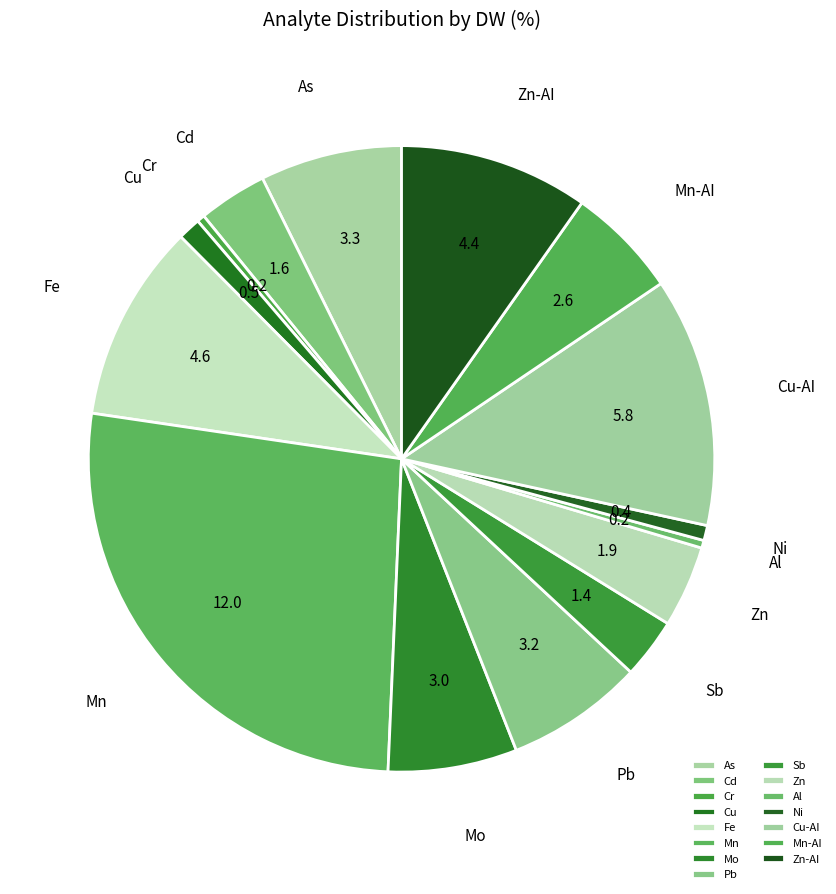

Between Mo and Ni, which is larger?

Mo